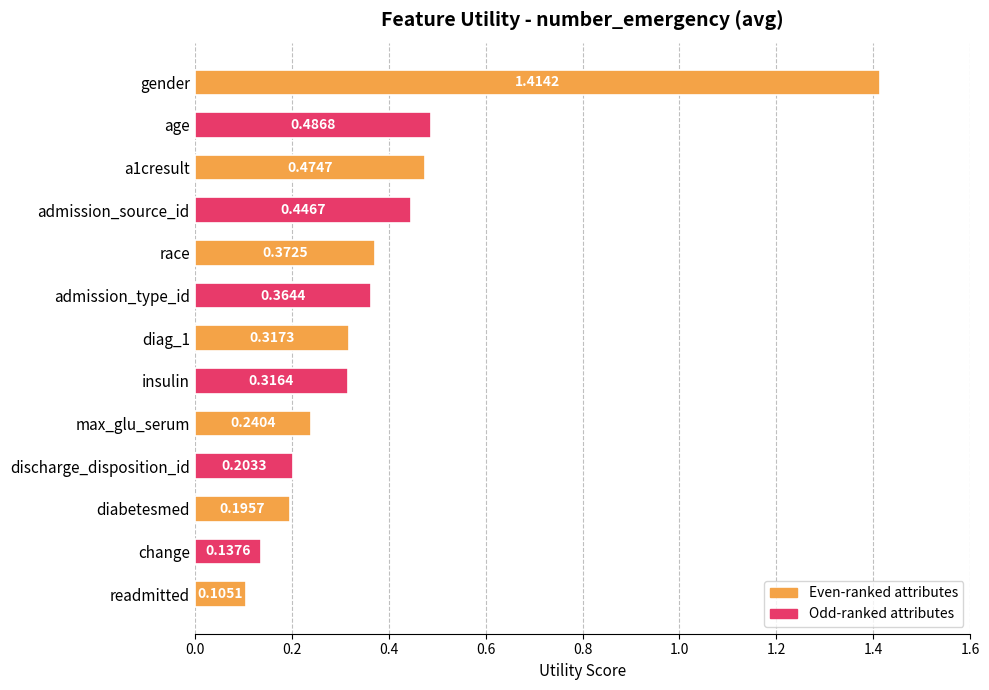

Rank the categories by value from lowest to highest.

readmitted, change, diabetesmed, discharge_disposition_id, max_glu_serum, insulin, diag_1, admission_type_id, race, admission_source_id, a1cresult, age, gender